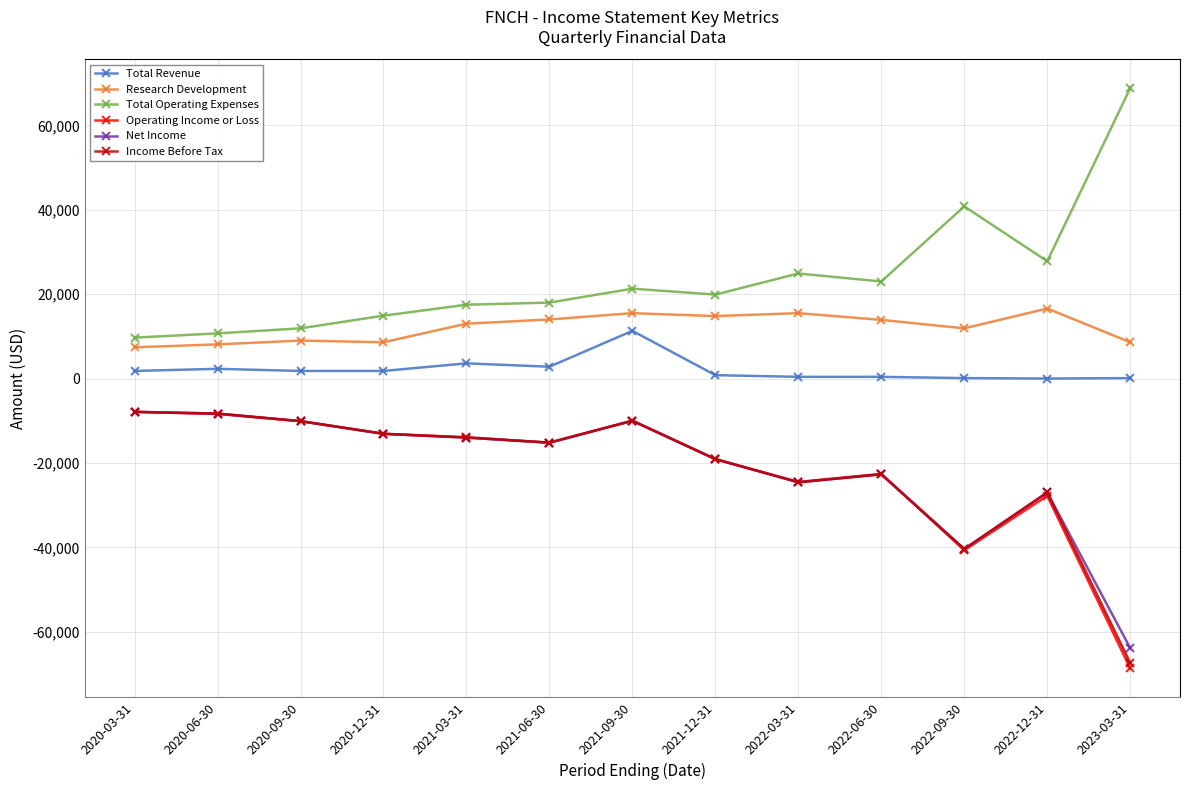

What is the spread (max minus min) of values at 2022-12-31?

55600